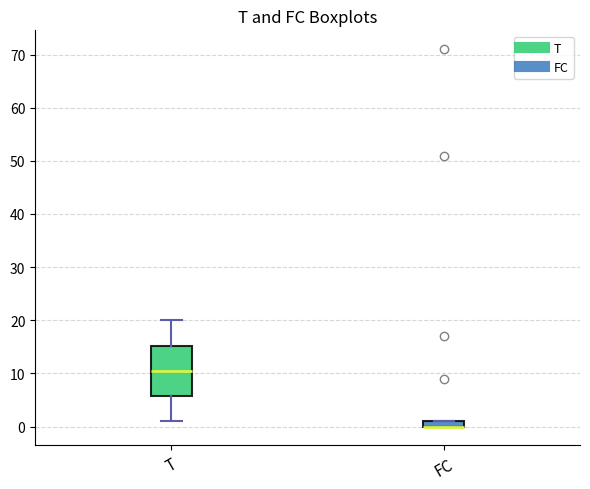

Where does the median line of the box for T sit on the y-axis? The values are not printed on the chart, so give them approximately, as read against the axis.

11